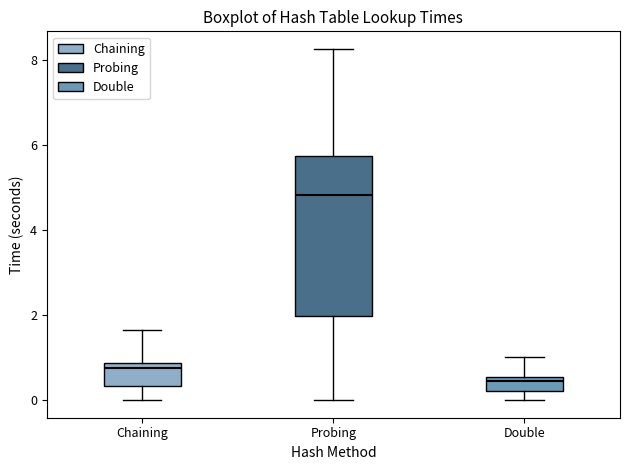

Where does the lower whisker of the box for Probing end on the y-axis? The values are not printed on the chart, so give them approximately, as read against the axis.

0.0